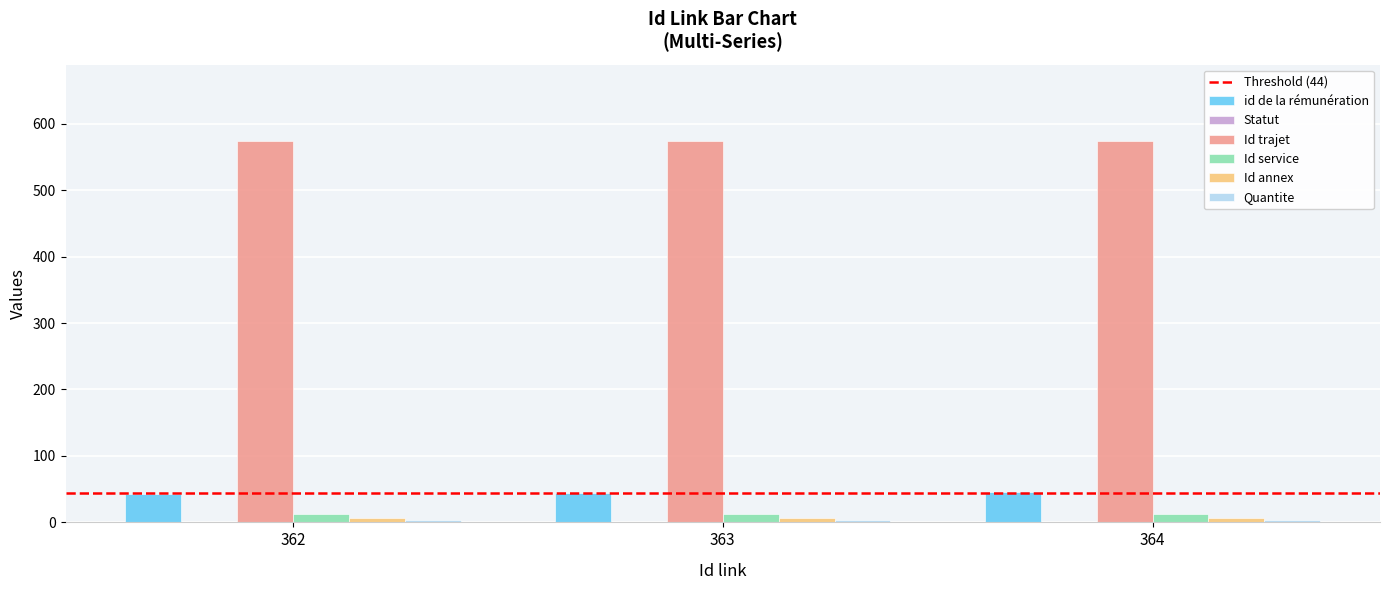

What is the average value of the id de la rémunération series?

44